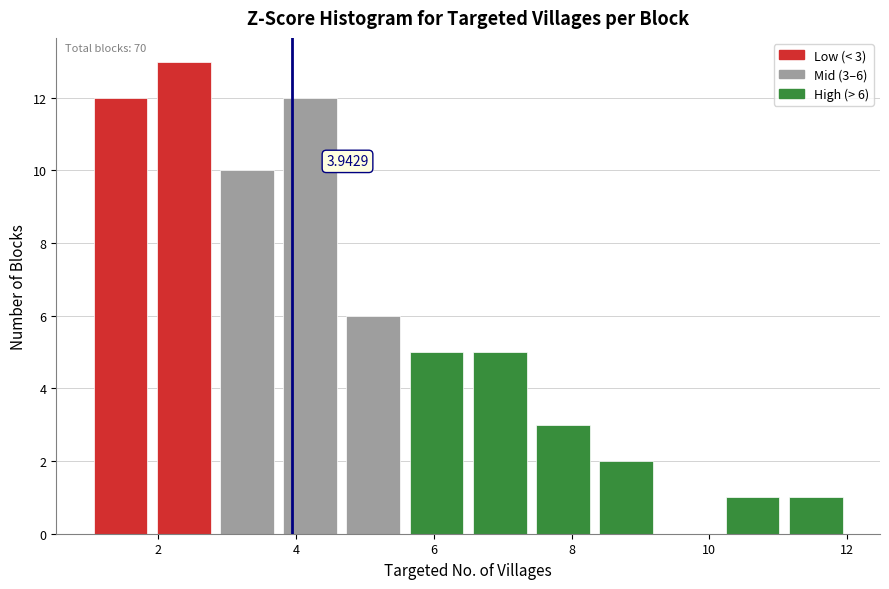

Which range on the x-axis has the tallest bar?

2.0 to 2.8